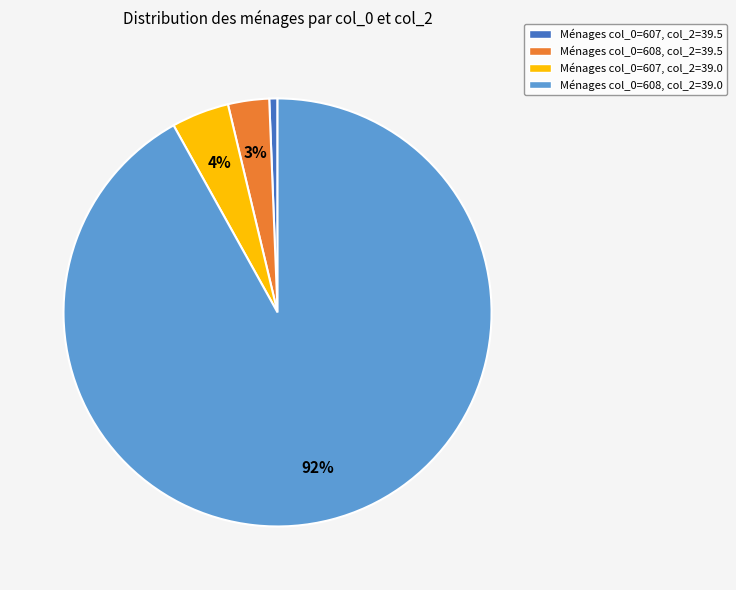

To the nearest percent, what is the combined percentage of Ménages col_0=607, col_2=39.5 and Ménages col_0=607, col_2=39.0?

5%